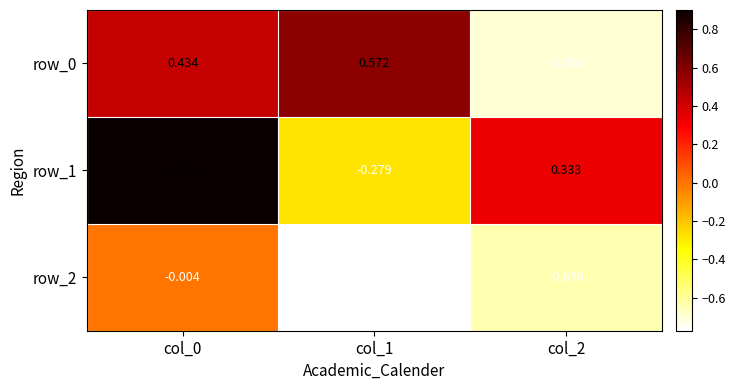

Is the value of row_0 at col_0 greater than the value of row_2 at col_1?

Yes